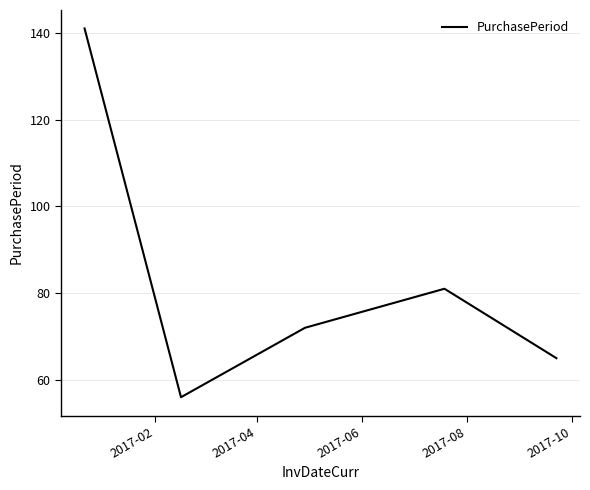

How many lines are shown in the chart?

1